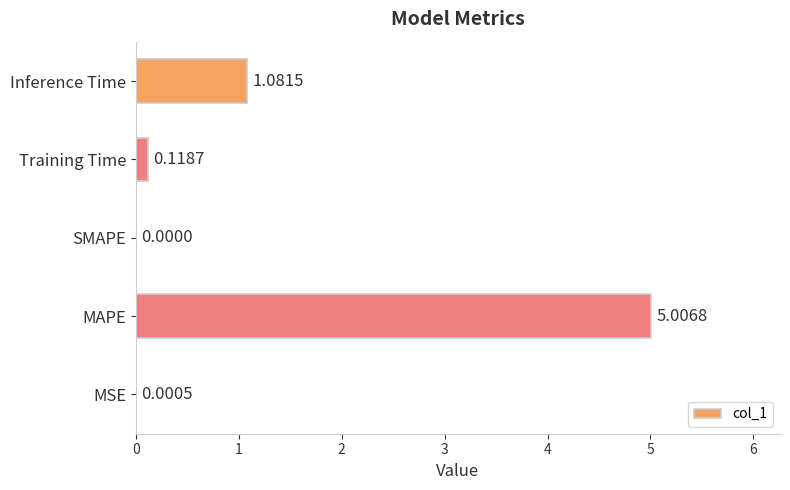

Which has a higher value, MSE or Inference Time?

Inference Time